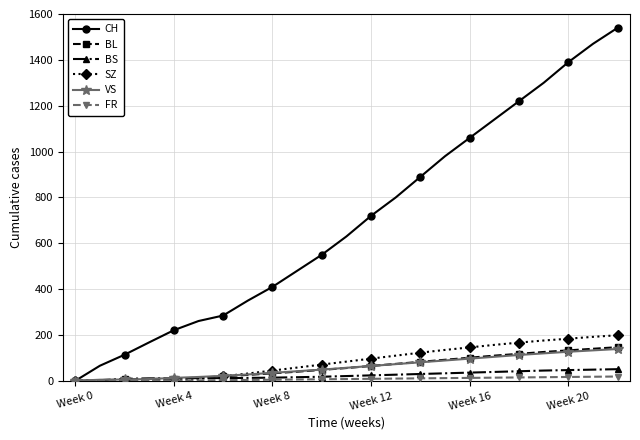

What is the maximum value shown in the chart?

1540